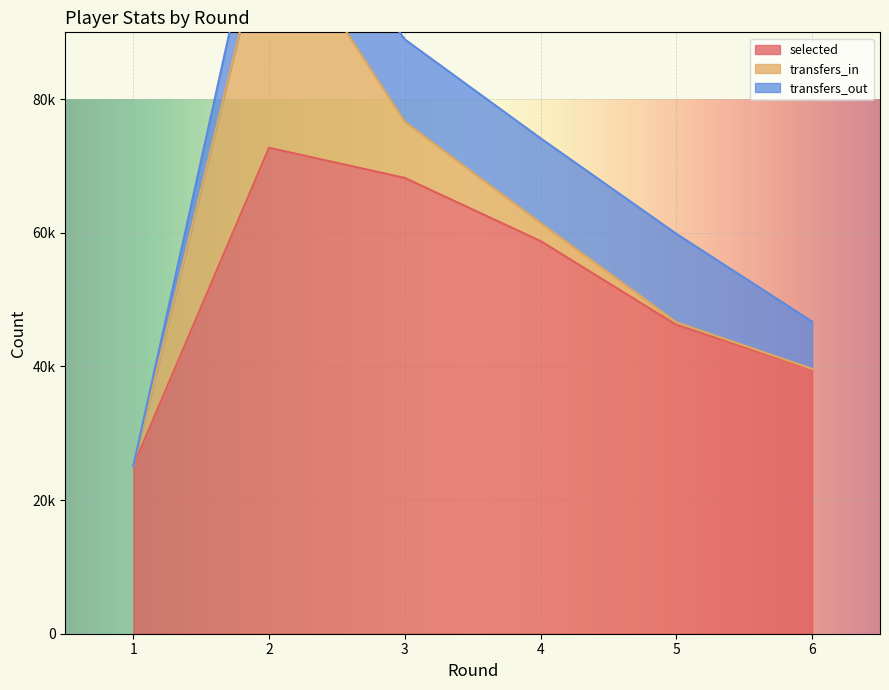

What is the highest value of the transfers_out series?

13238